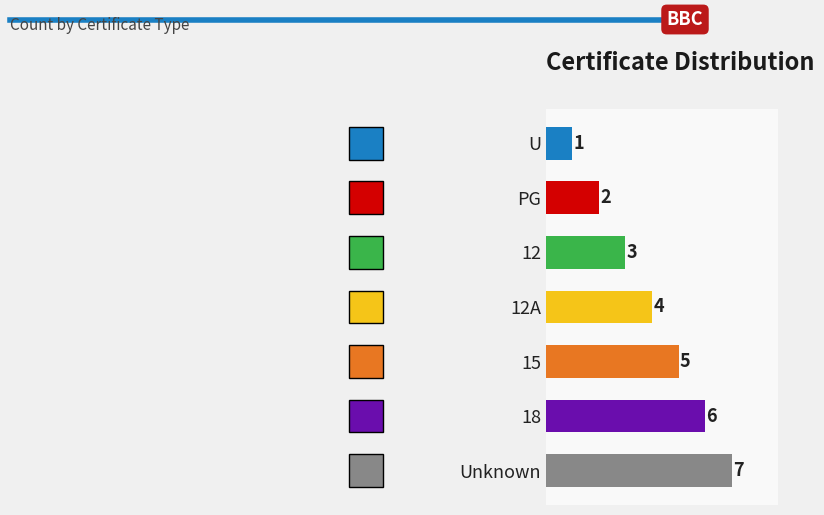

What is the change in value from Unknown to PG?

-5